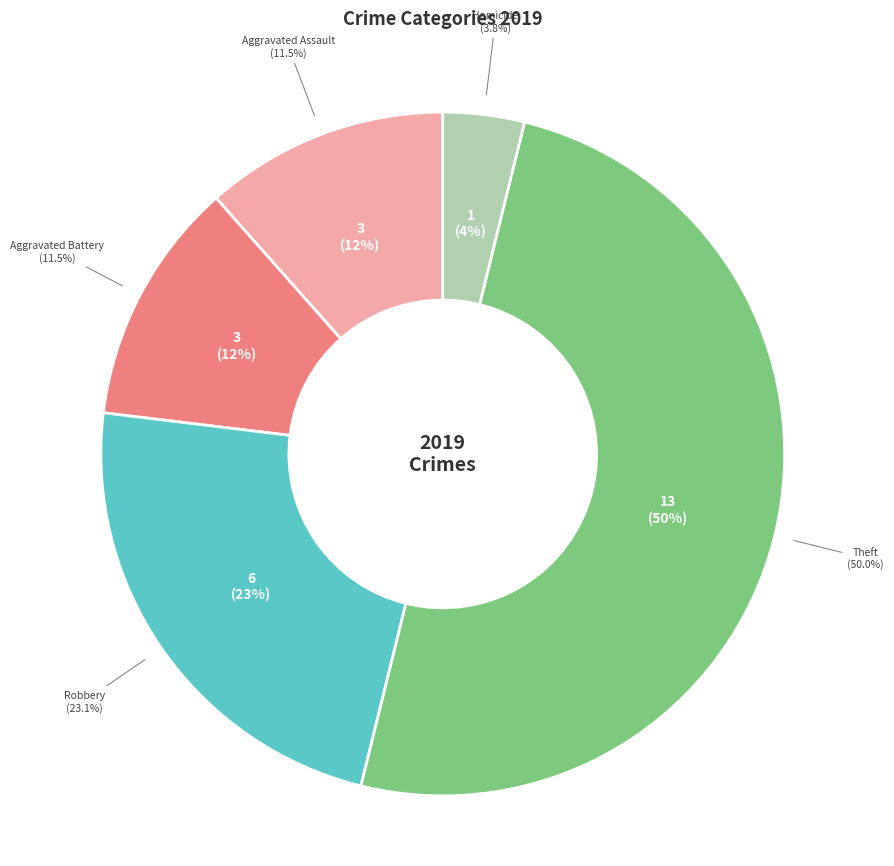

What is the total percentage of Robbery and Homicide?

26.9%